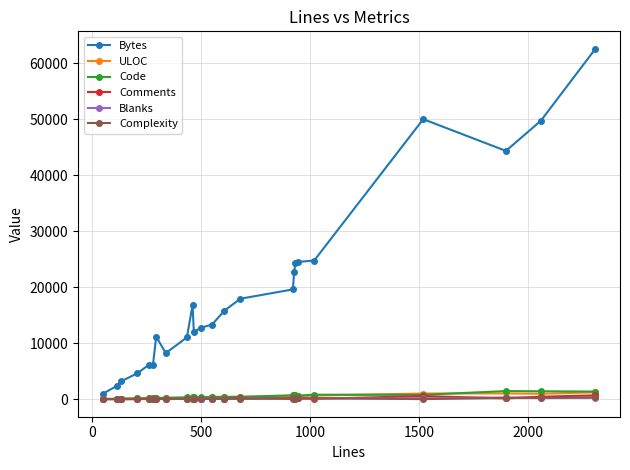

Which series has the widest spread of values?

Bytes